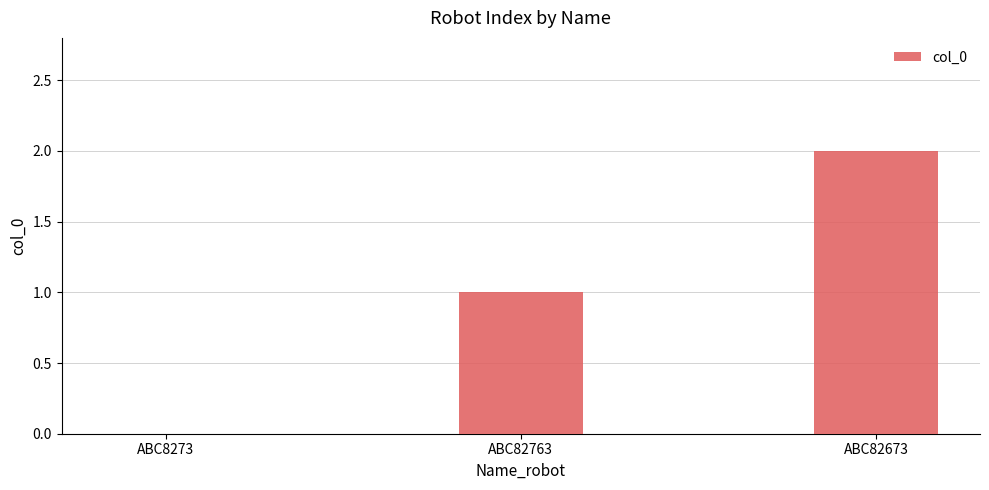

What is the approximate value at ABC82763?

1